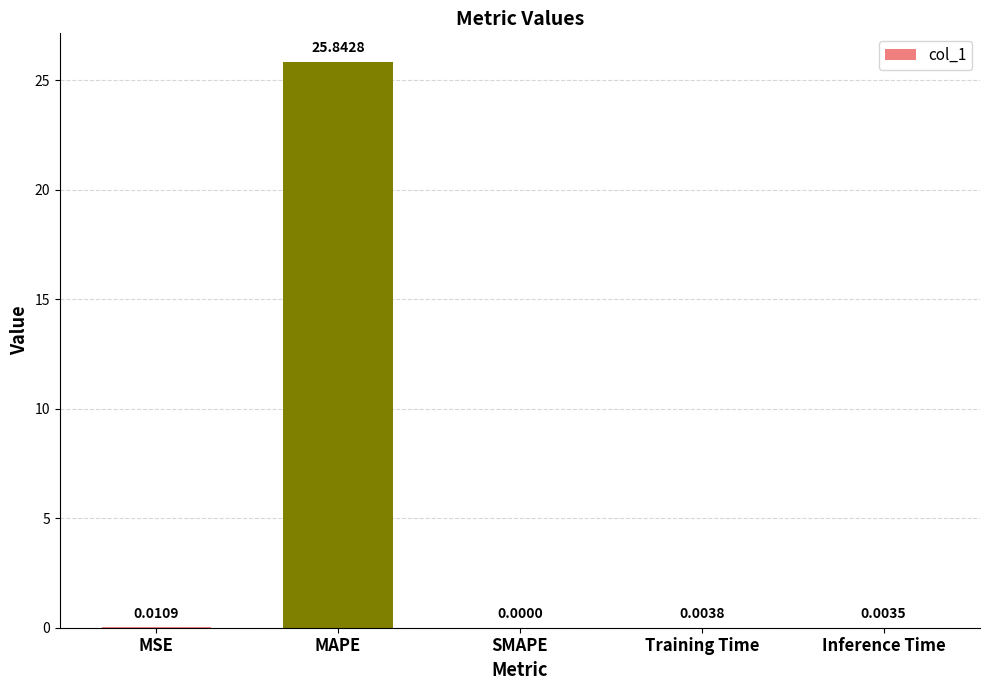

What is the change in value from MAPE to Inference Time?

-25.8